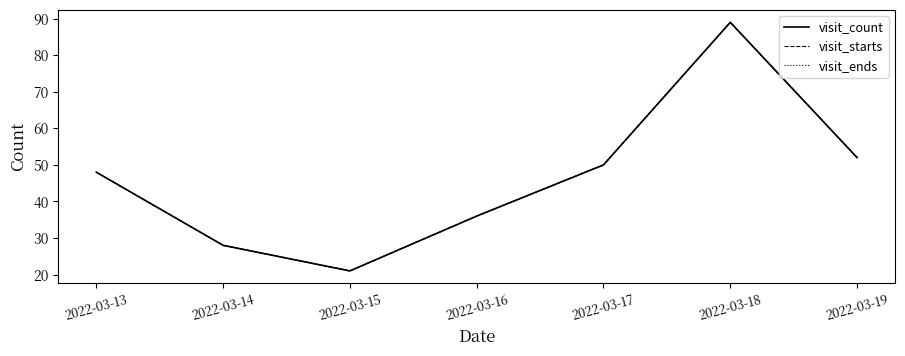

Does the chart display data point markers on the line(s)?

No